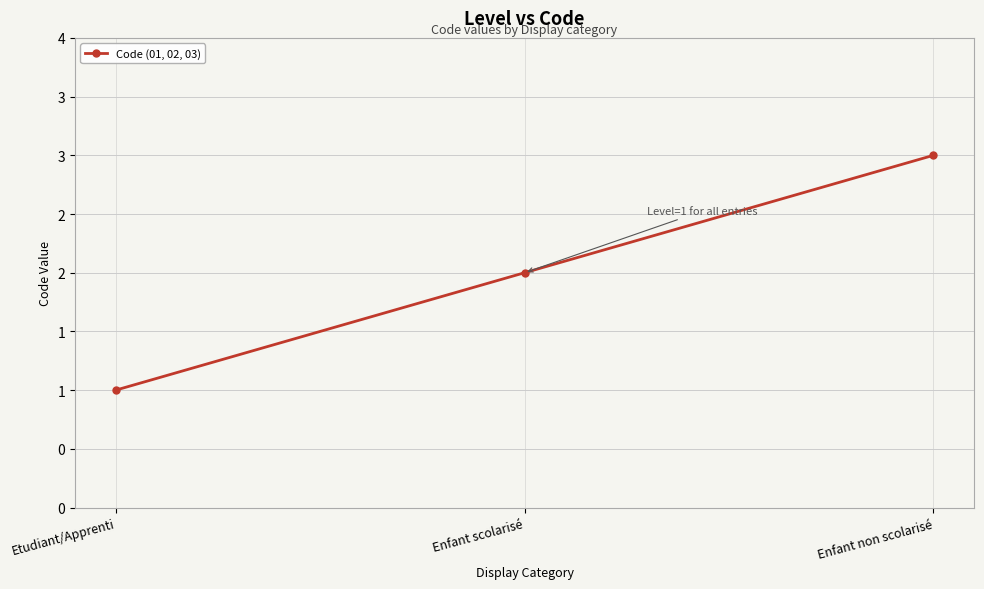

What is the change in value from Enfant scolarisé to Enfant non scolarisé?

+1